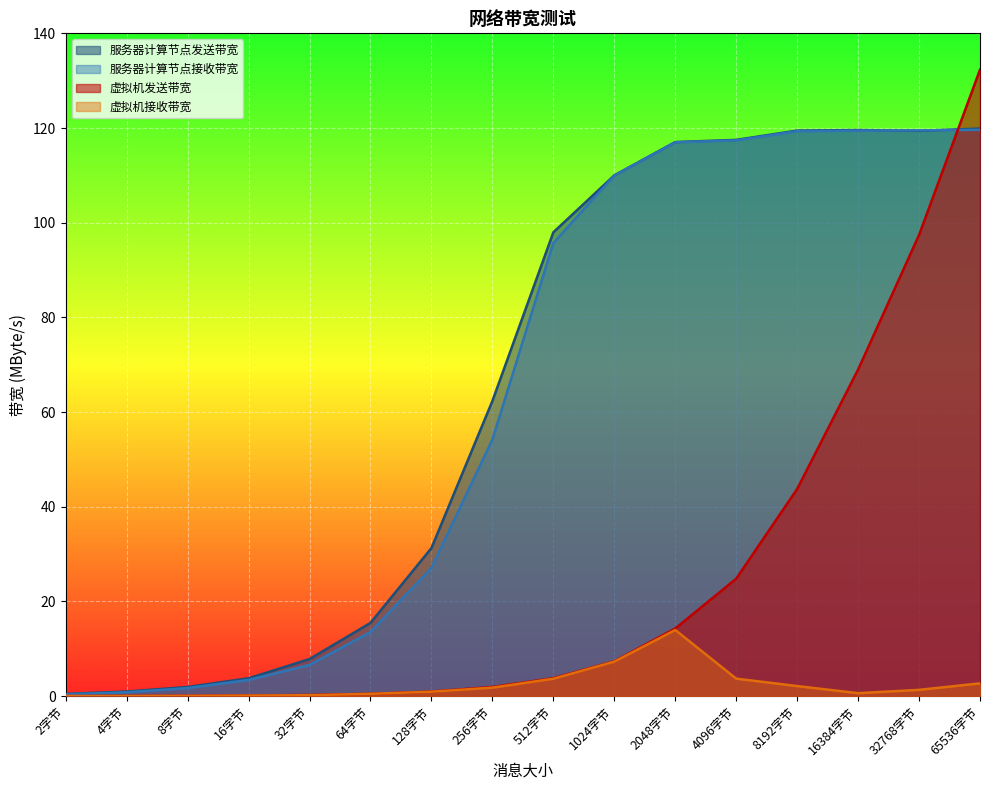

True or false: 服务器计算节点接收带宽 has more than 1 points higher than both neighbors.

False